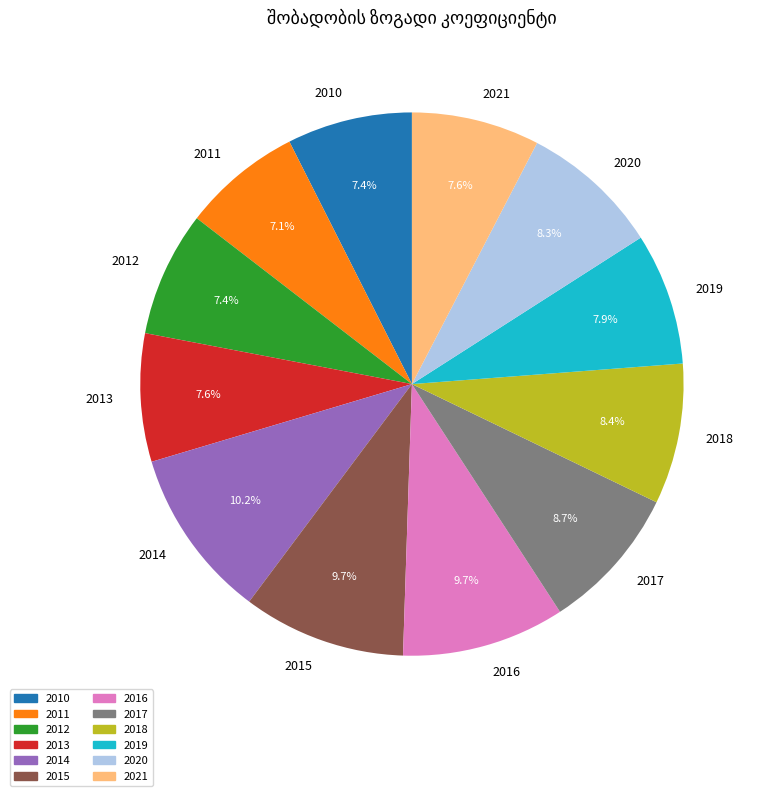

What percentage is the 2018 slice, to the nearest percent?

8%